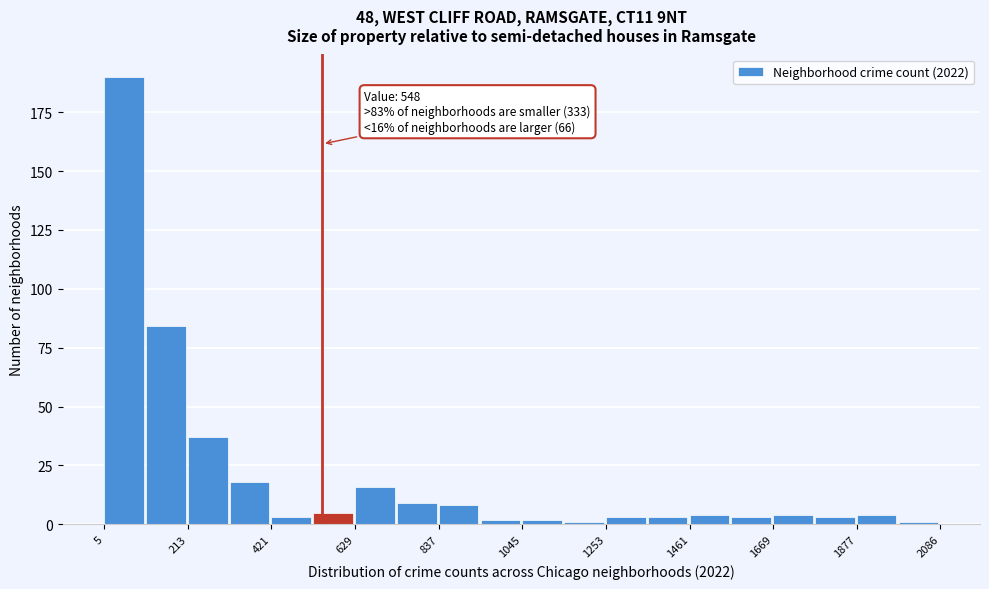

Around what value on the x-axis is the tallest bar? Give the approximate position of its centre, as read against the axis.

50